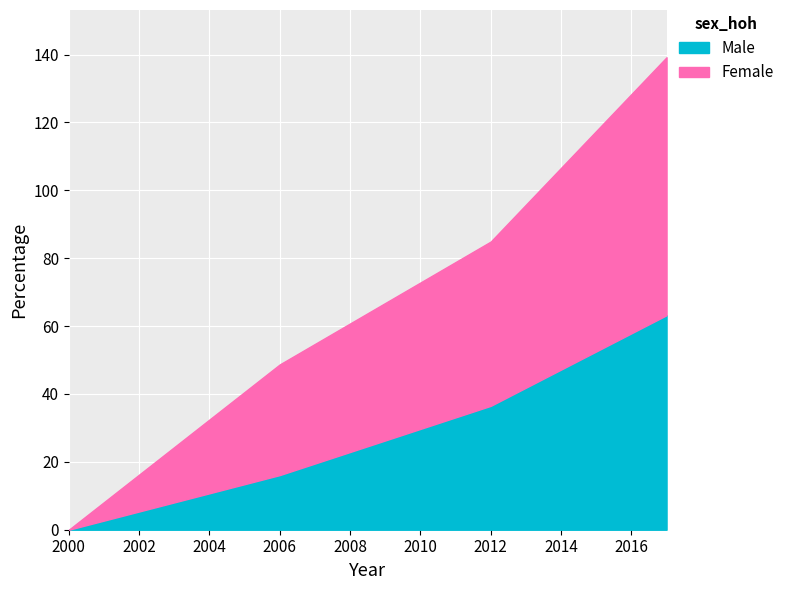

True or false: Male has more than 0 points higher than both neighbors.

False